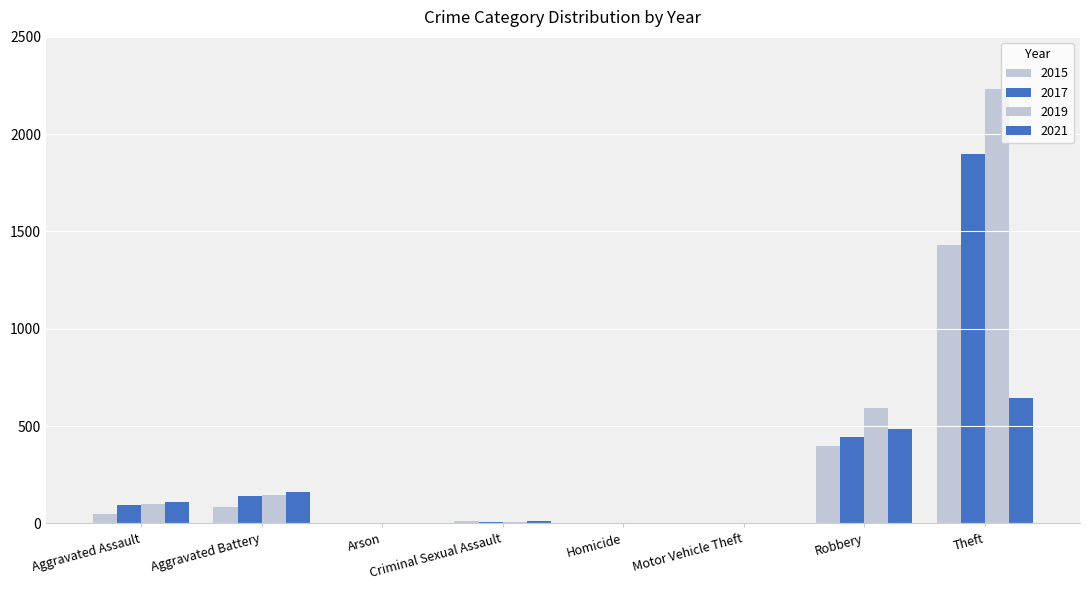

Reading left to right, what are all the values shown in this chart?

2015: Aggravated Assault=46	Aggravated Battery=82	Arson=3	Criminal Sexual Assault=12	Homicide=0	Motor Vehicle Theft=1	Robbery=395	Theft=1429
2017: Aggravated Assault=95	Aggravated Battery=142	Arson=0	Criminal Sexual Assault=8	Homicide=1	Motor Vehicle Theft=1	Robbery=446	Theft=1896
2019: Aggravated Assault=98	Aggravated Battery=148	Arson=1	Criminal Sexual Assault=8	Homicide=2	Motor Vehicle Theft=1	Robbery=591	Theft=2230
2021: Aggravated Assault=110	Aggravated Battery=163	Arson=2	Criminal Sexual Assault=14	Homicide=4	Motor Vehicle Theft=2	Robbery=484	Theft=642